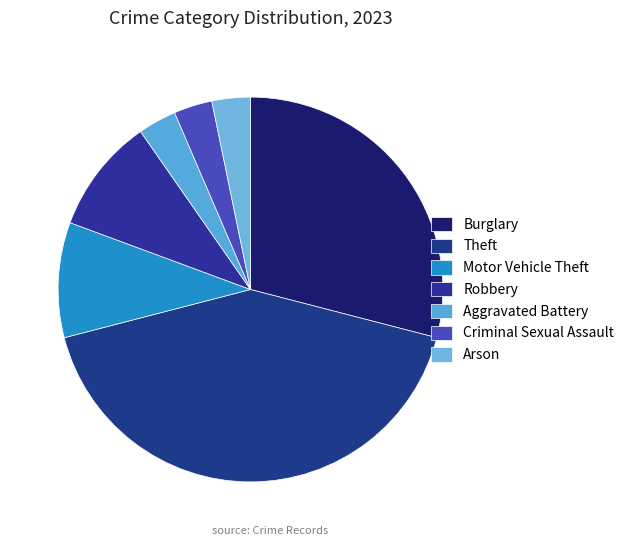

What is the change in value from Theft to Arson?

-12